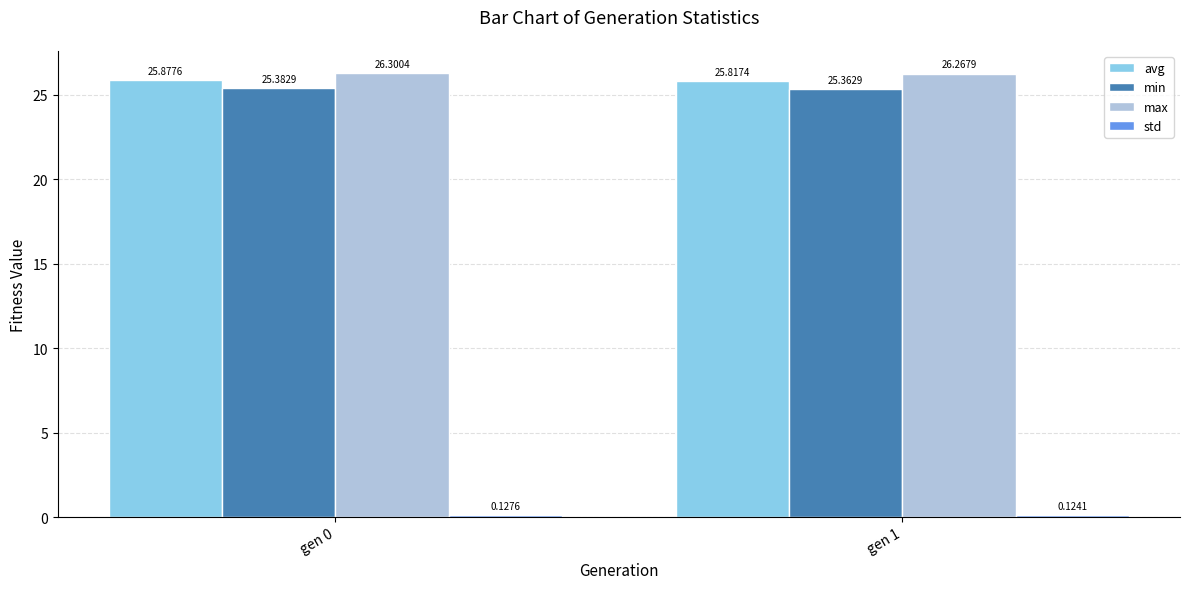

Rank the categories by min value from highest to lowest.

gen 0, gen 1